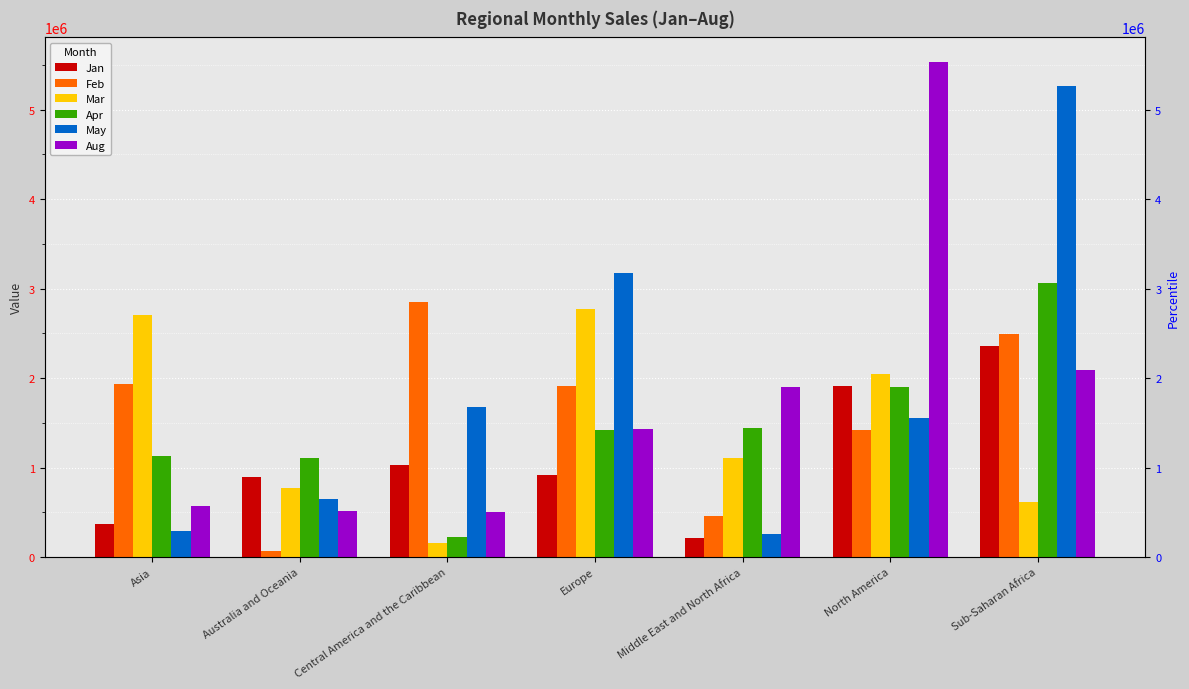

What is the difference between the maximum and minimum values in the Jan series?

2137153.2